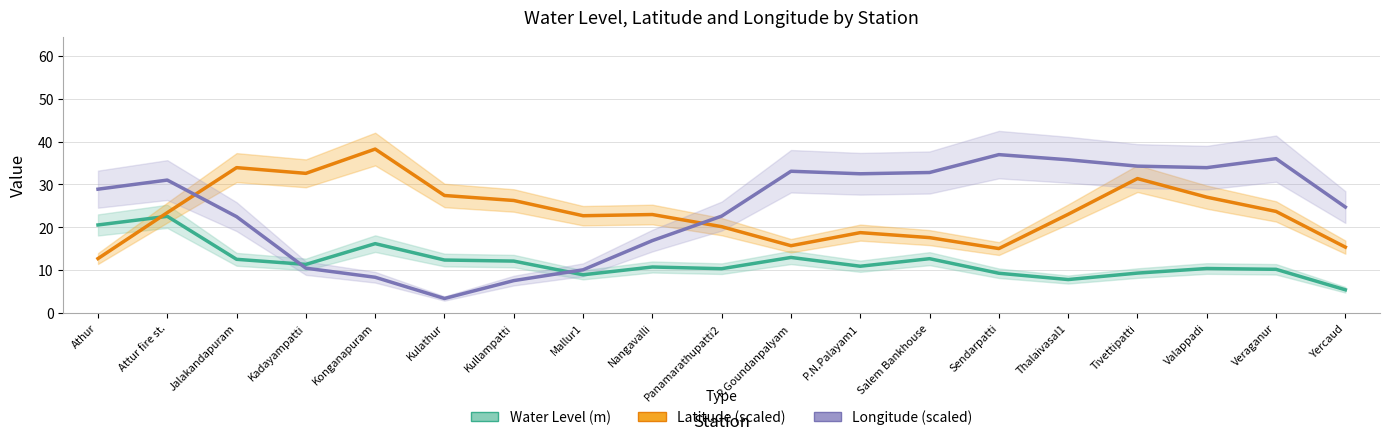

What is the lowest value of the Longitude (scaled) series?

3.3